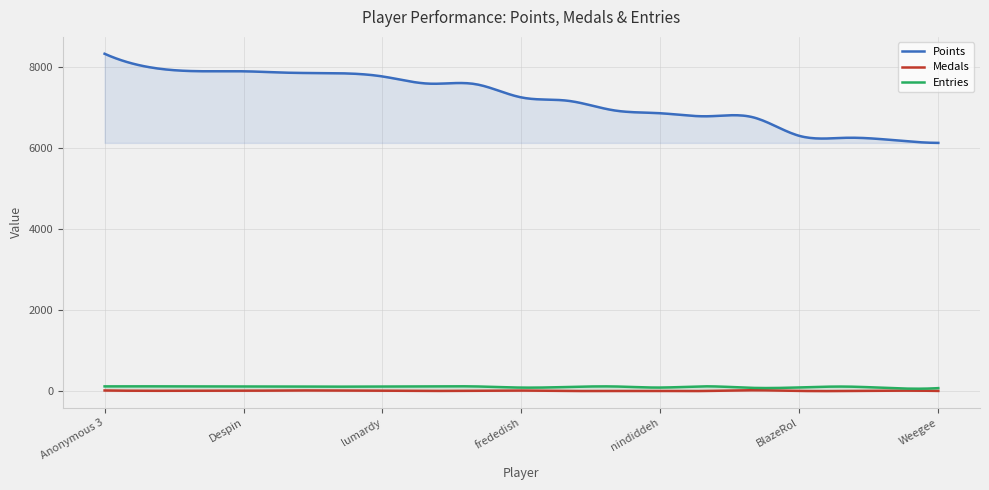

Rank the series by their maximum value, from lowest to highest.

Medals, Entries, Points